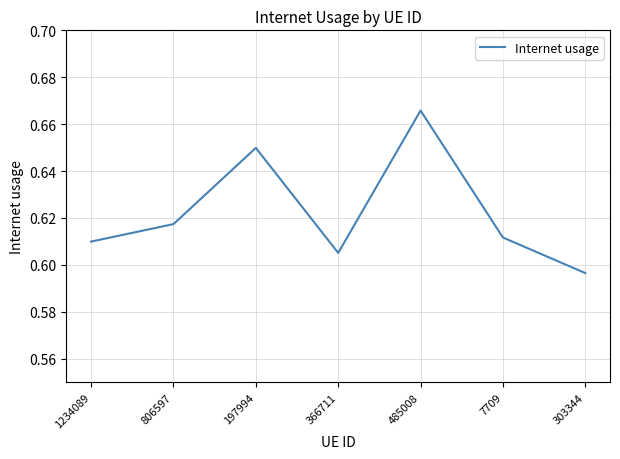

At which label is the value closest to 0?

303344